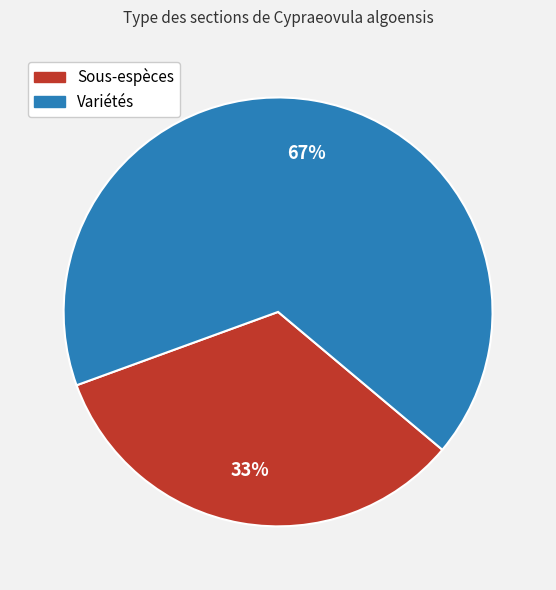

Is it true that Sous-espèces is 27% of the pie?

False